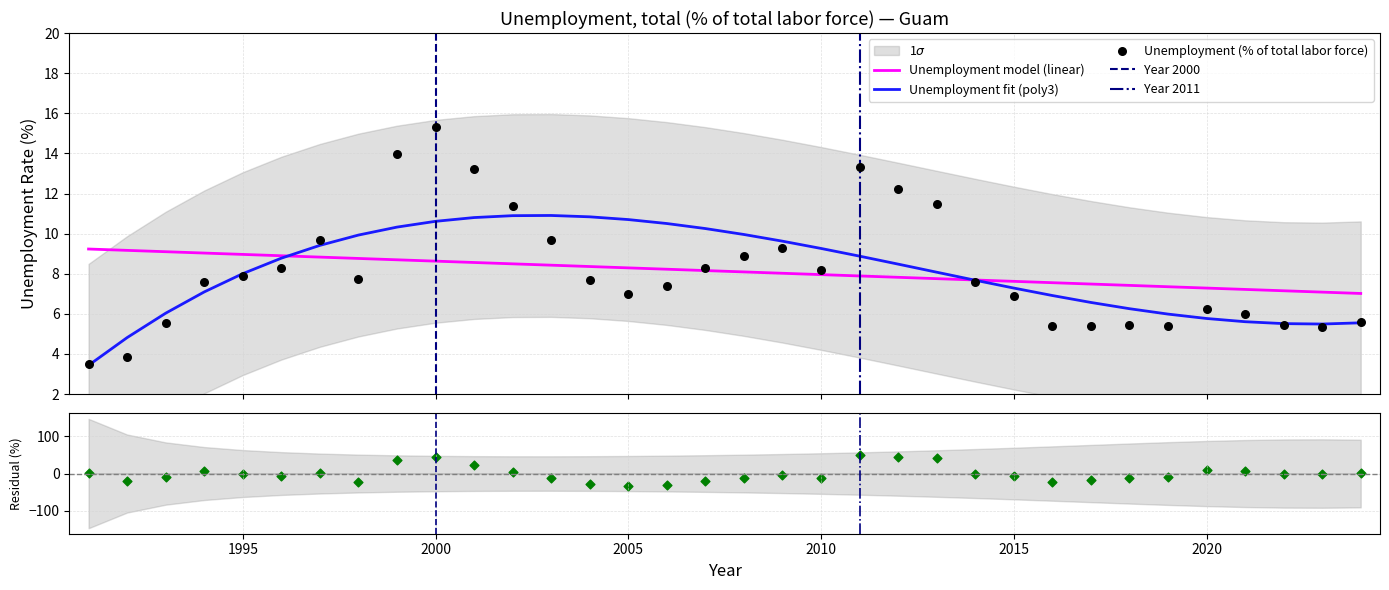

What is the ratio of the value at 2010 to the value at 2007?

1.0